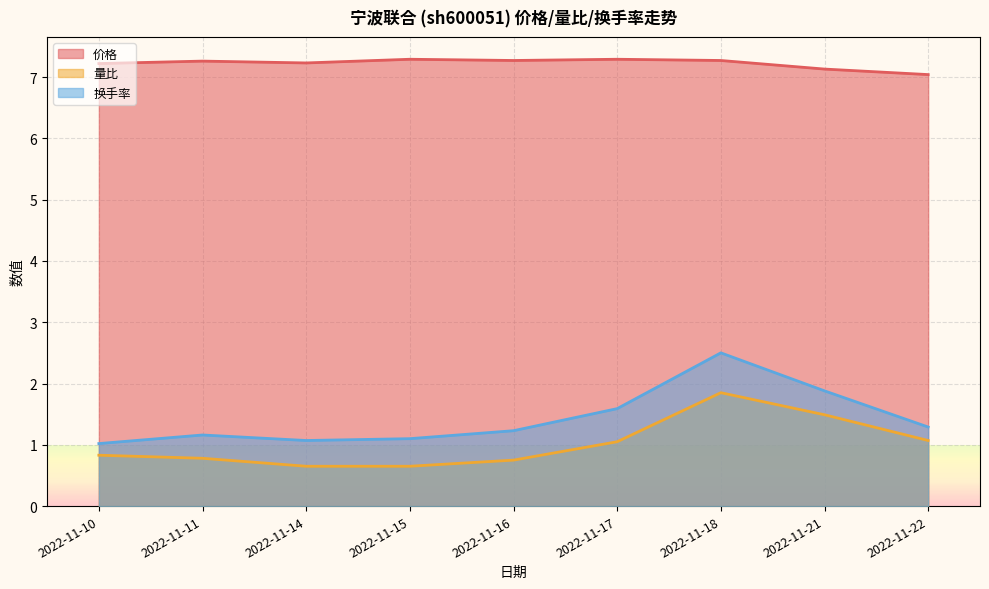

At which label is 量比 closest to 1?

2022-11-17